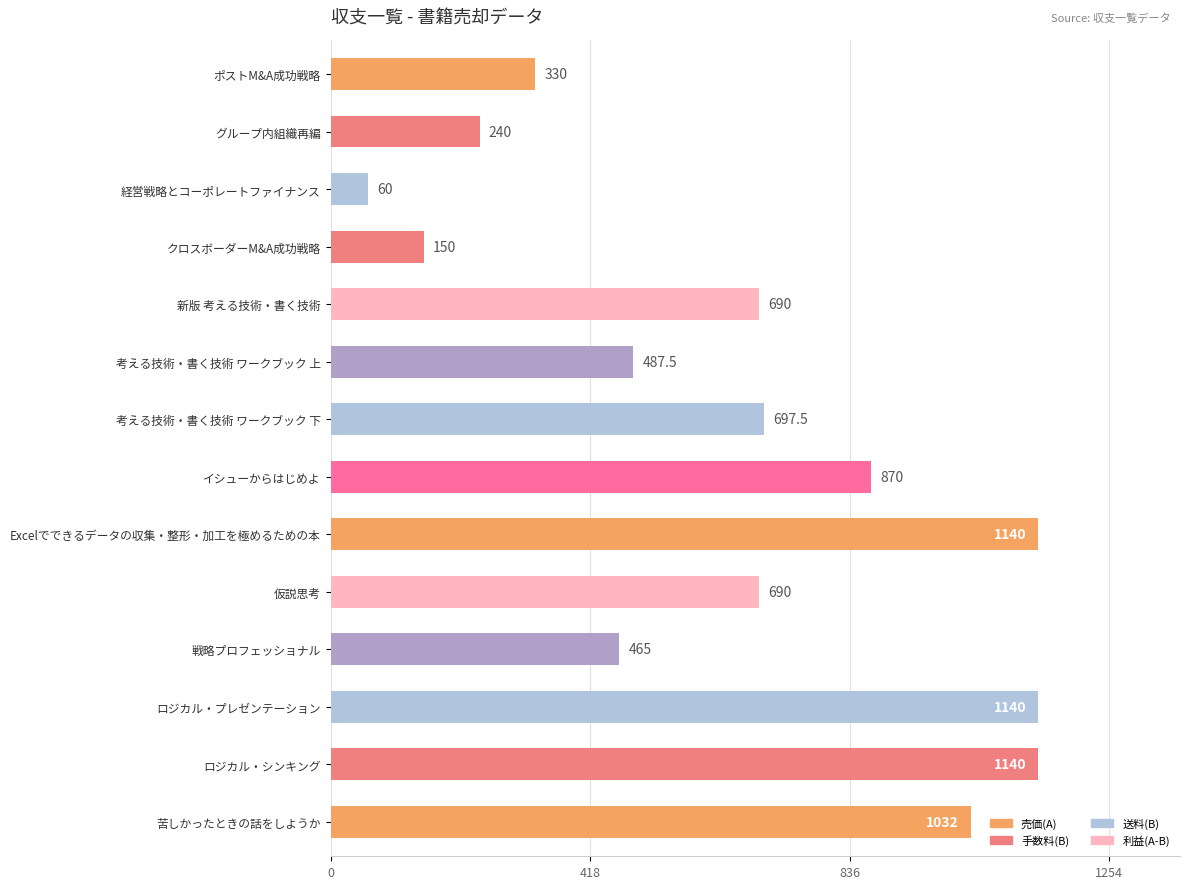

What is the average value?

652.3